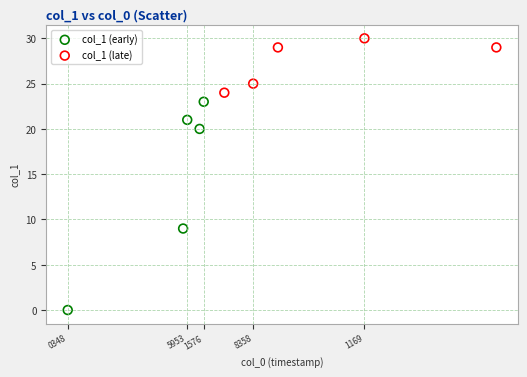

Which series contains the lowest Y value?

col_1 (early)